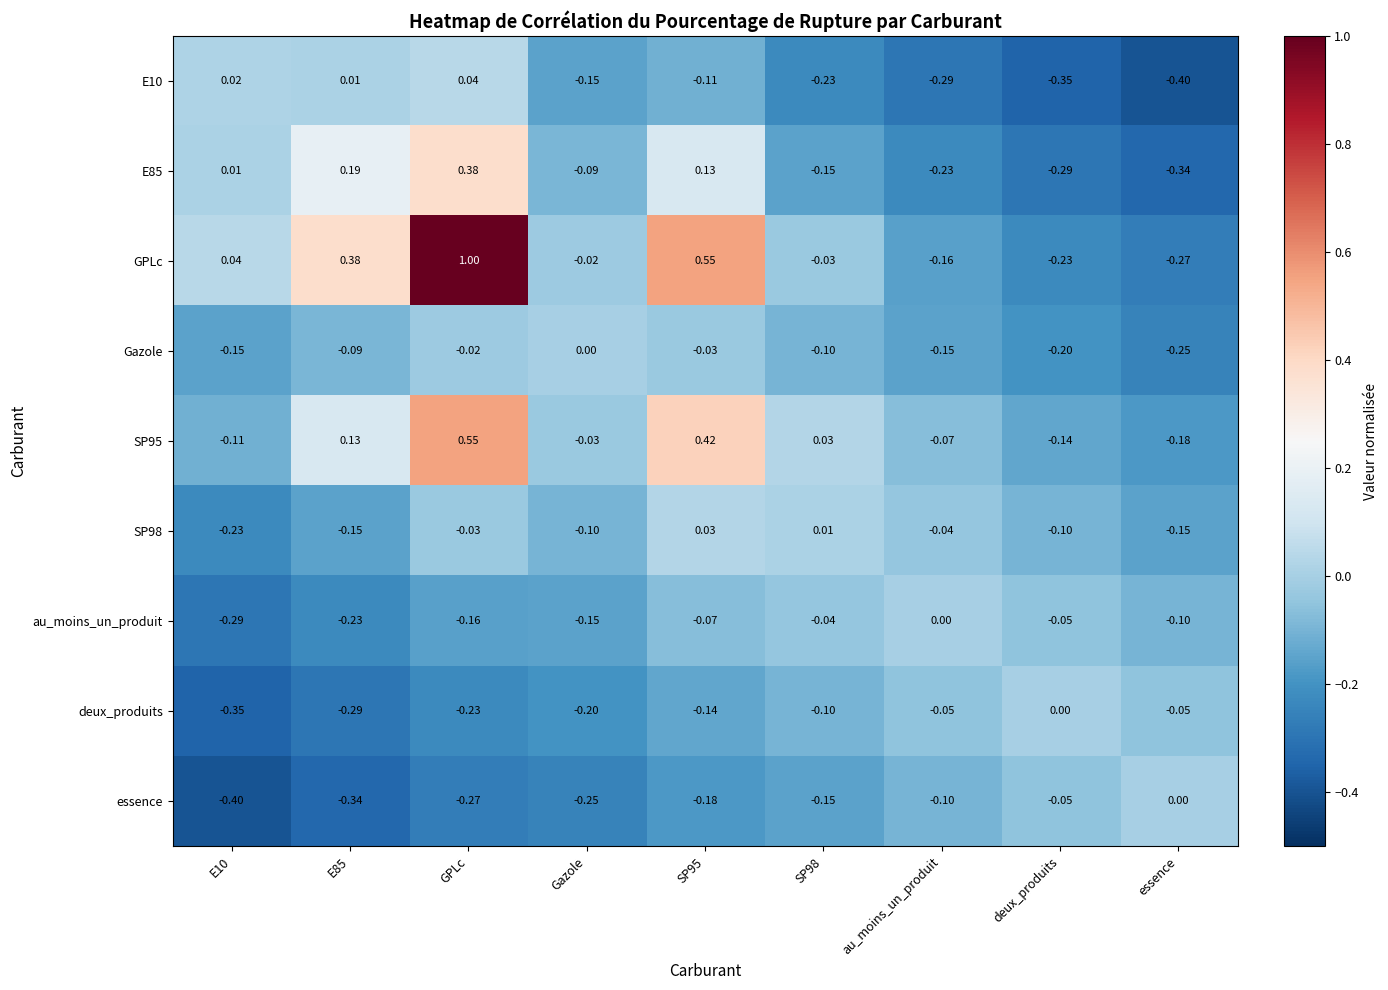

How many values in the E10 series exceed 0?

3